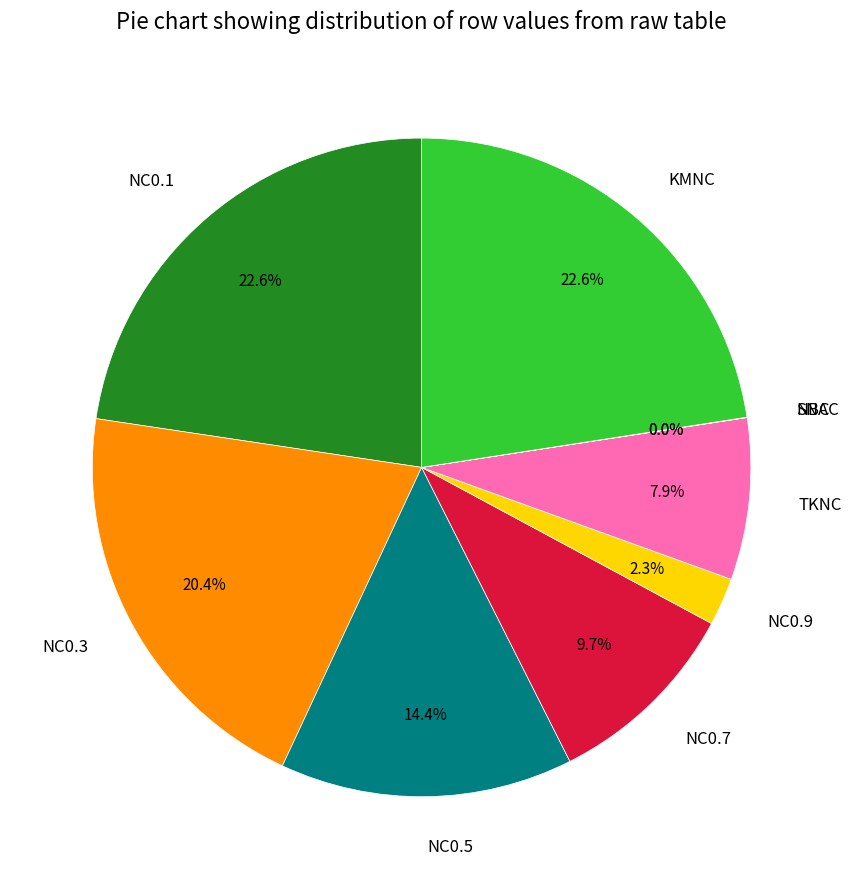

Is the sum of NC0.7 and TKNC greater than half?

No